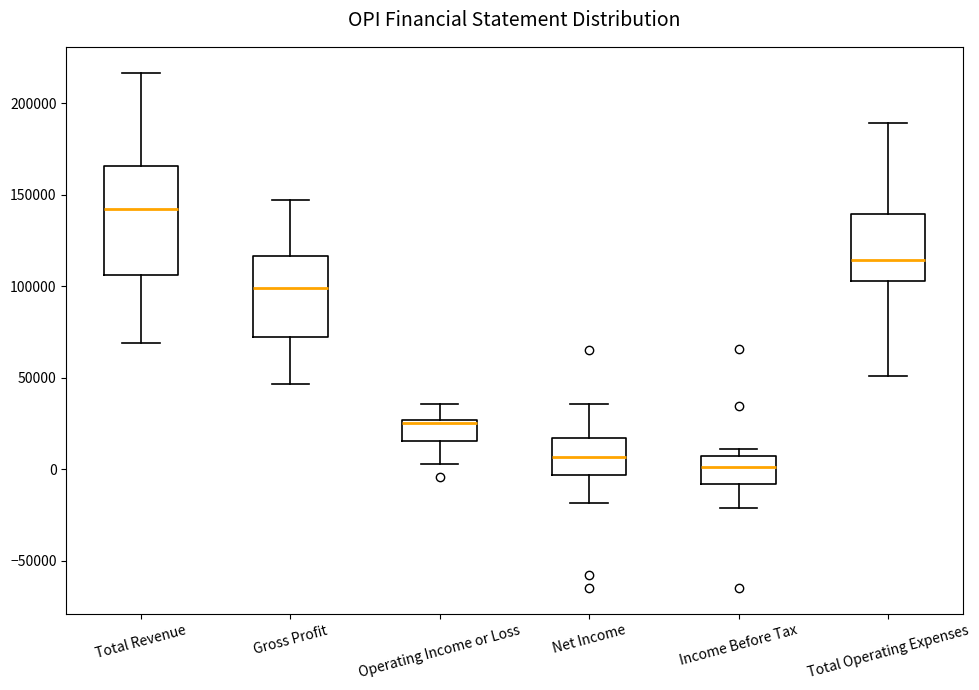

Where does the upper whisker of the box for Total Operating Expenses end on the y-axis? The values are not printed on the chart, so give them approximately, as read against the axis.

190000